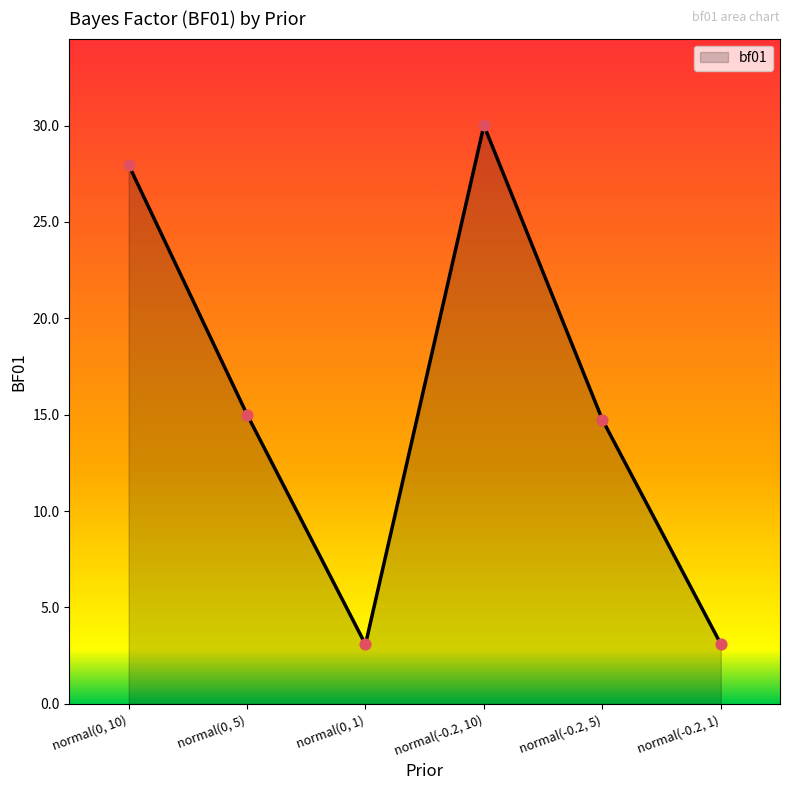

Which has a higher value, normal(0, 5) or normal(-0.2, 1)?

normal(0, 5)